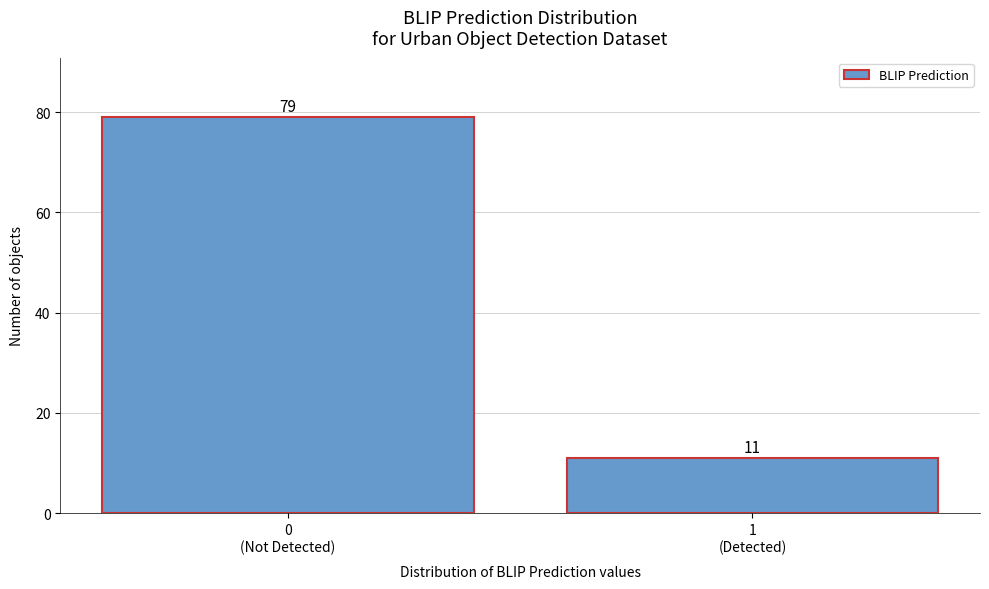

Reading left to right, list all the values displayed in this chart.

79	11